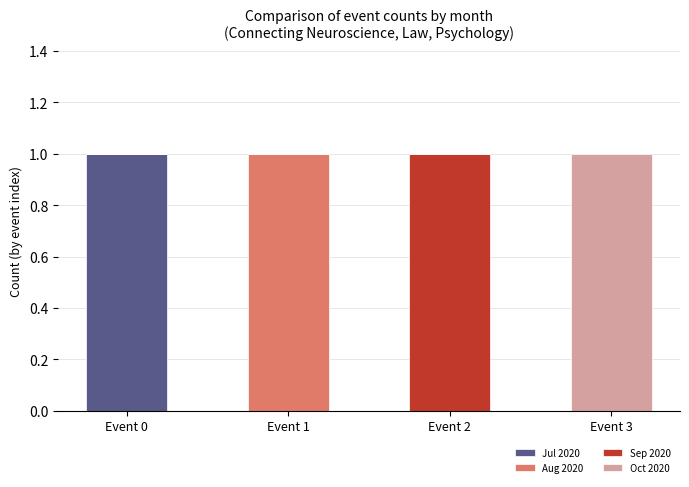

Are the bars horizontal?

No